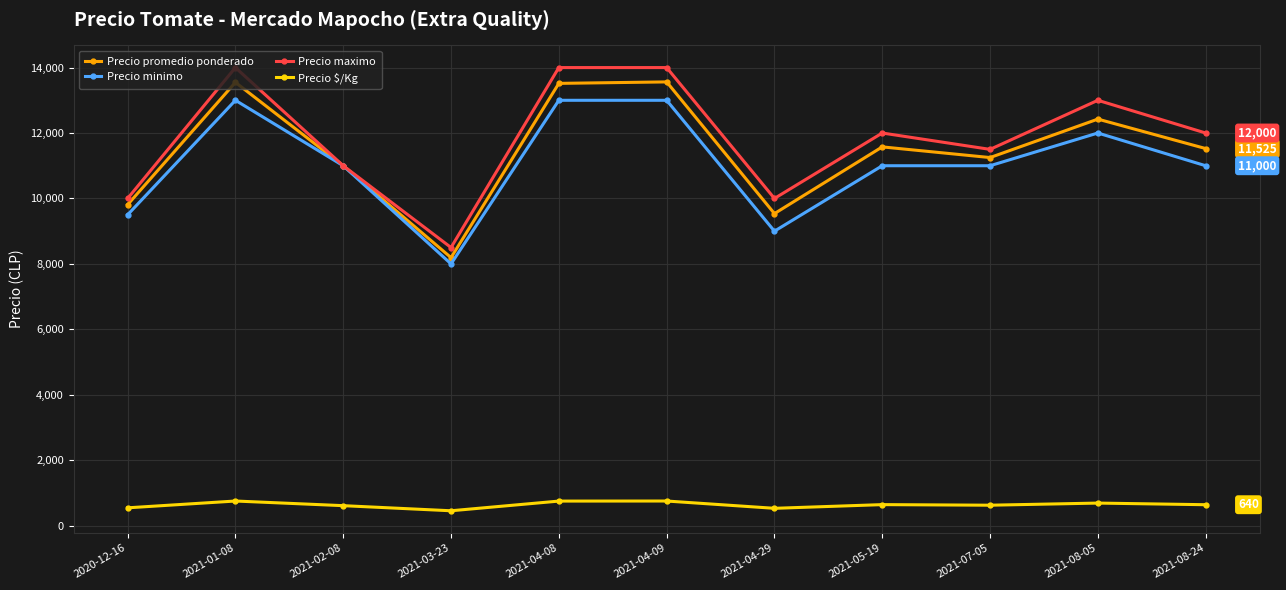

The value of Precio $/Kg at 2021-04-09 is 753. True or false?

True